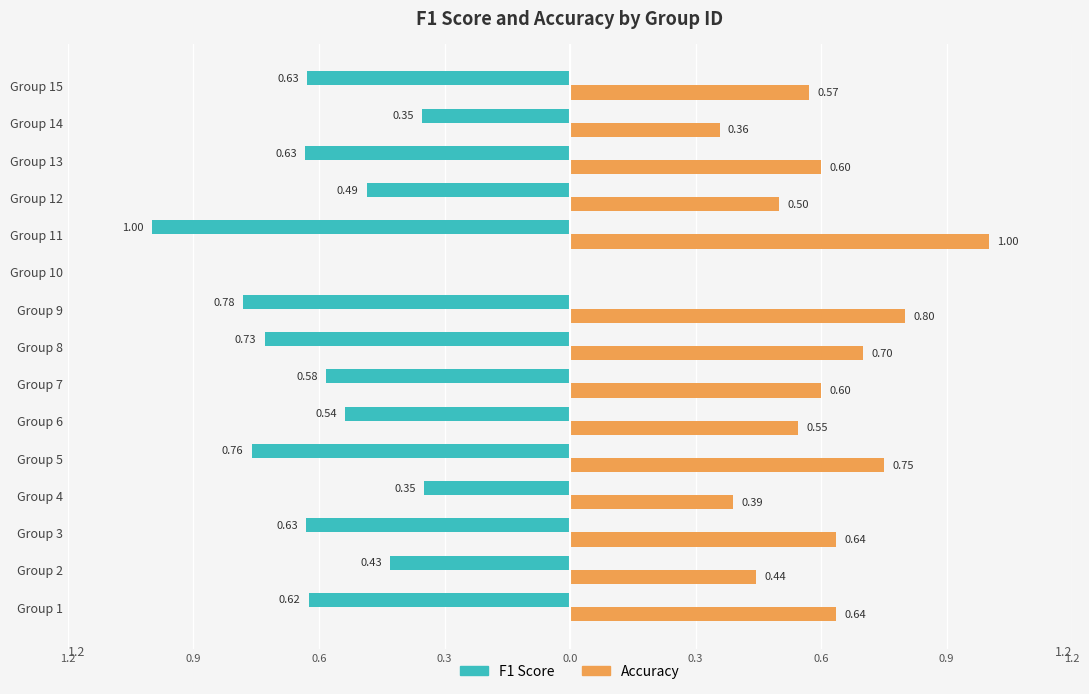

Are the bars horizontal?

Yes